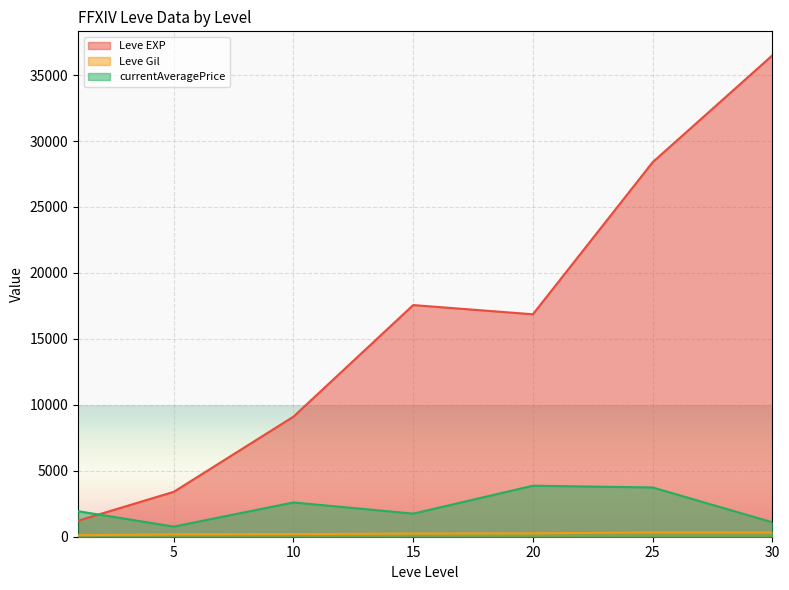

What is the maximum value shown in the chart?

36492.5